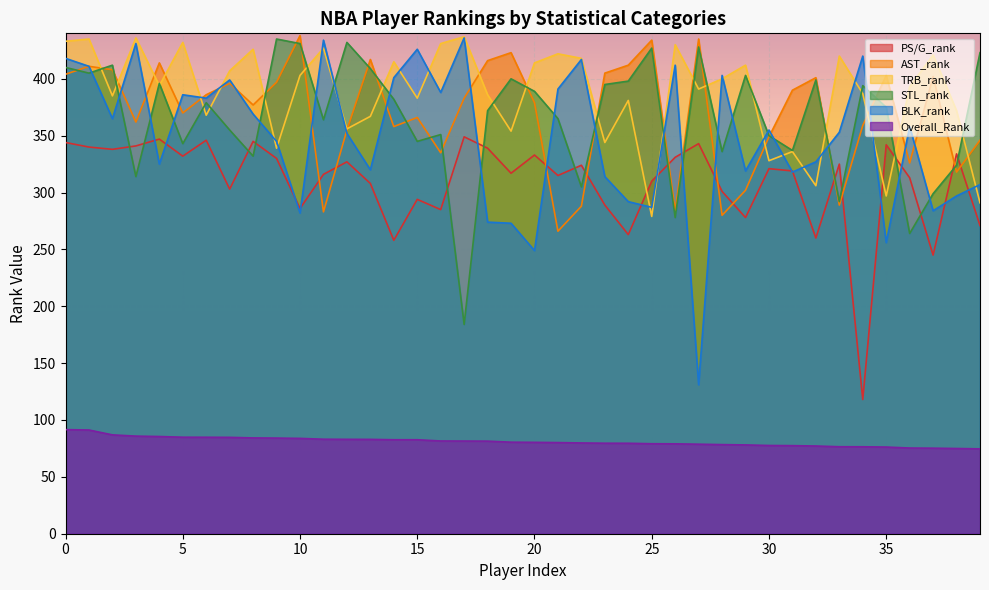

Rank the categories by BLK_rank value from highest to lowest.

17, 11, 3, 15, 34, 0, 22, 26, 1, 28, 14, 7, 21, 16, 5, 6, 8, 2, 36, 30, 33, 12, 9, 32, 4, 13, 29, 31, 23, 39, 38, 24, 25, 37, 10, 18, 19, 35, 20, 27